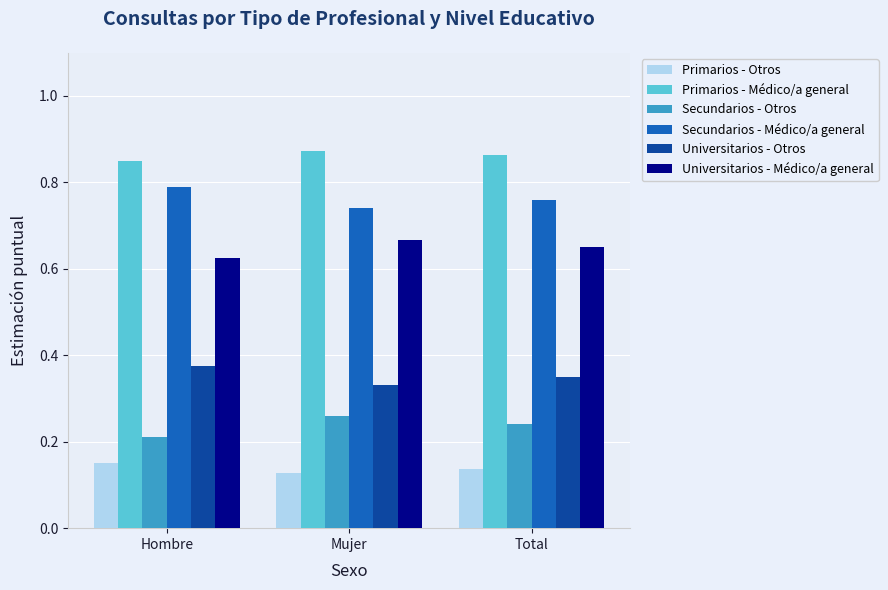

The value of Secundarios - Médico/a general at Total is 1.1. True or false?

False